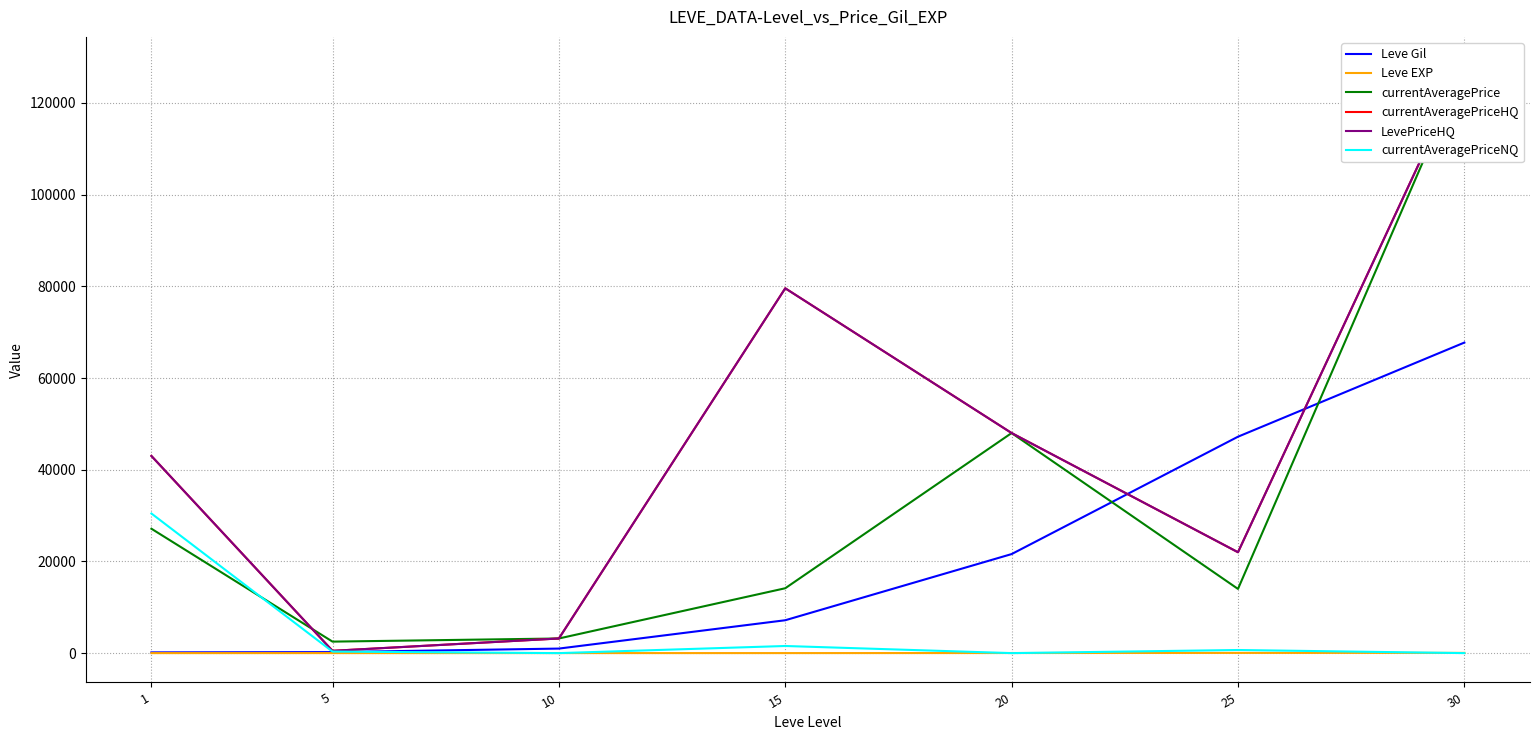

What is the average value of the currentAveragePriceHQ series?

46323.2